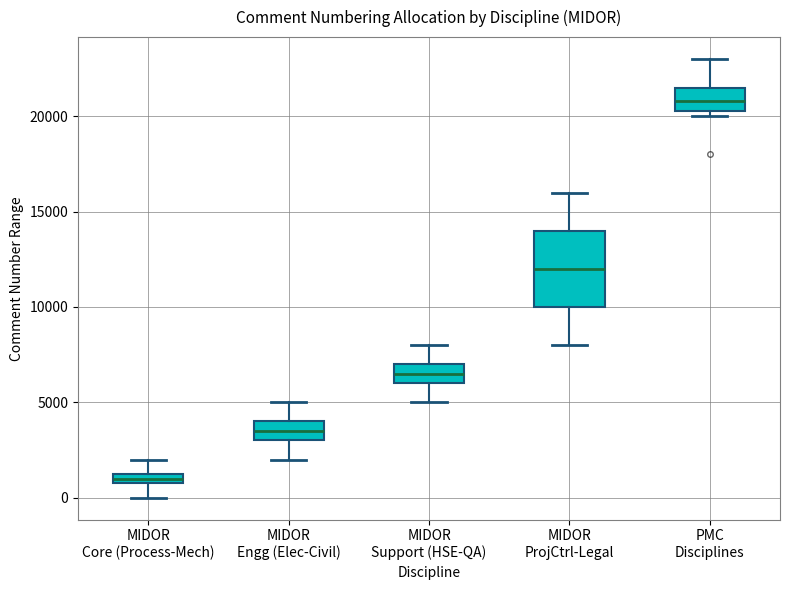

Where is the upper edge of the box for MIDOR ProjCtrl-Legal on the y-axis? The values are not printed on the chart, so give them approximately, as read against the axis.

14000